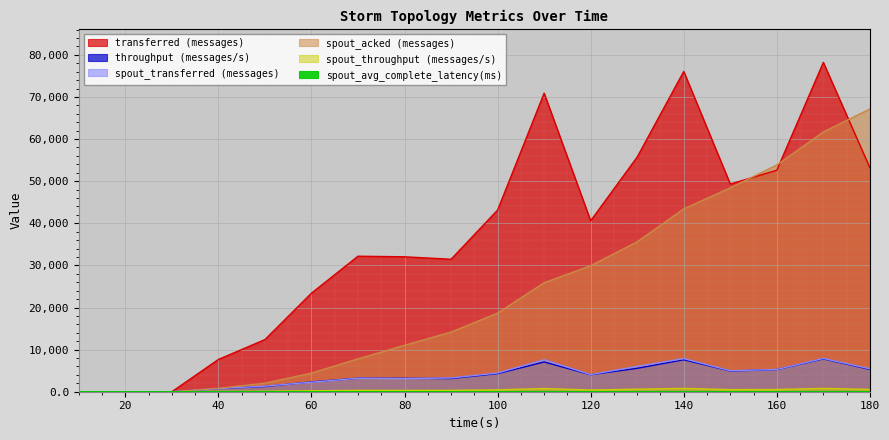

At 140, list the series in order from smallest to largest.

spout_avg_complete_latency(ms), spout_throughput (messages/s), throughput (messages/s), spout_transferred (messages), spout_acked (messages), transferred (messages)